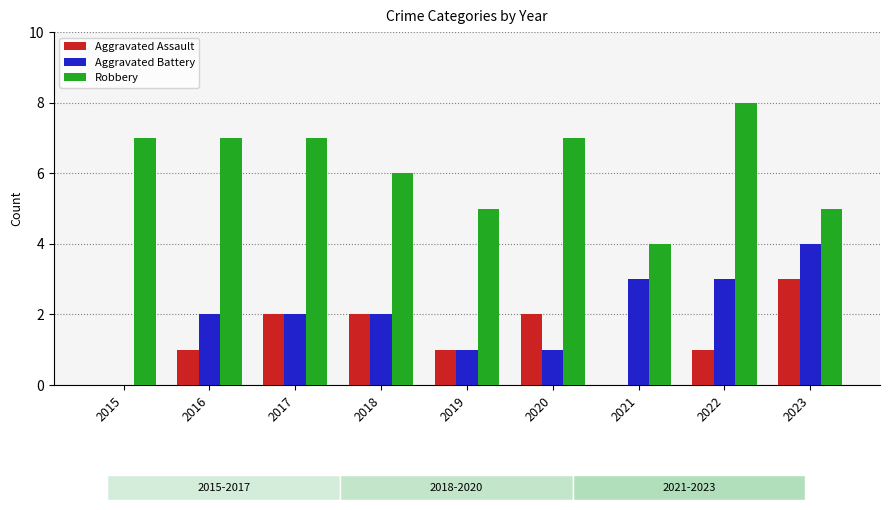

What is the total value across all series at 2019?

7